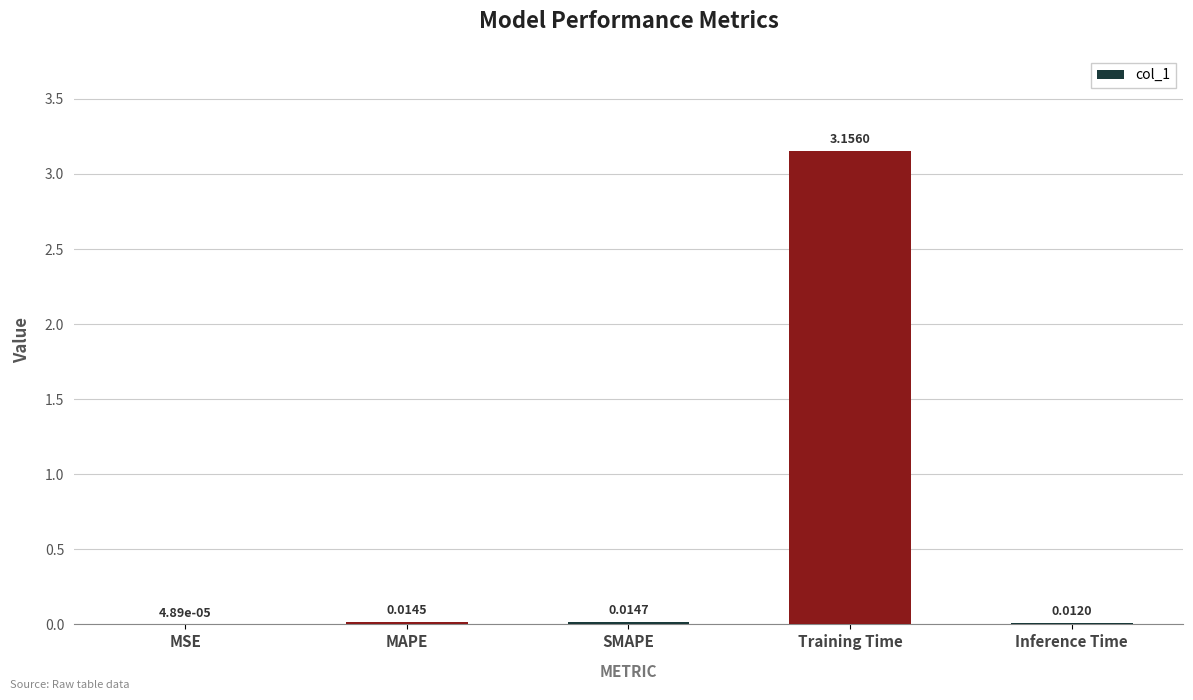

Which label corresponds to the largest value in the chart?

Training Time